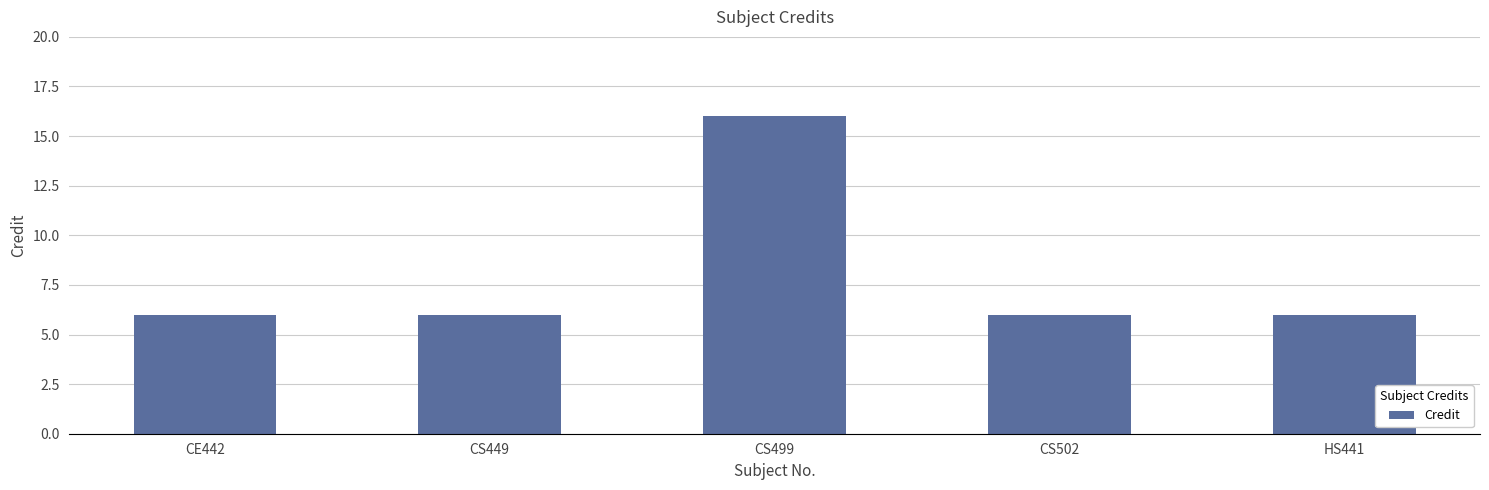

Reading left to right, list all the values displayed in this chart.

6	6	16	6	6